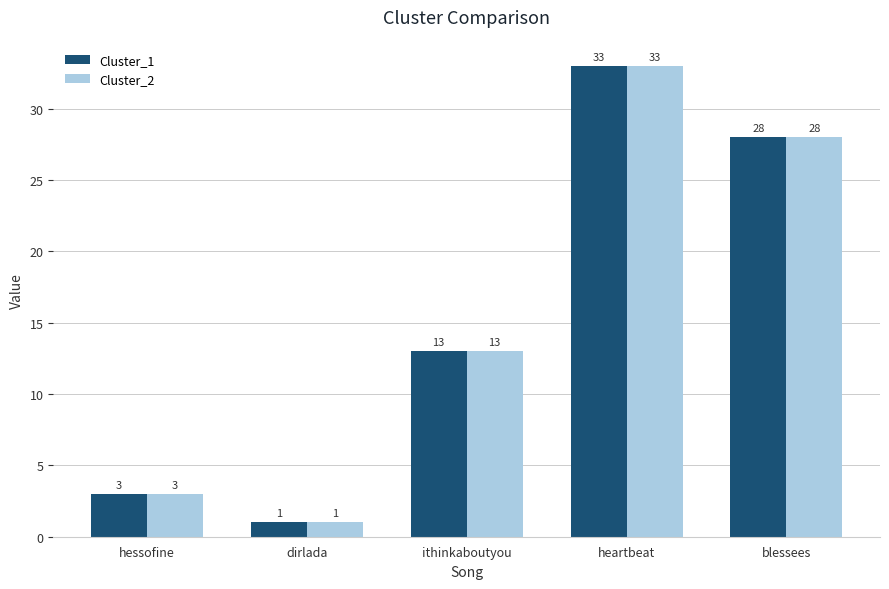

What is the average value of the Cluster_2 series?

16